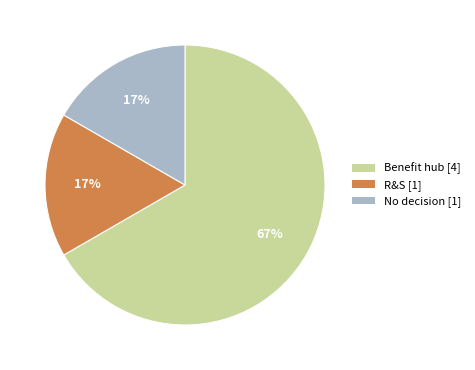

Does any single category account for the majority?

Yes